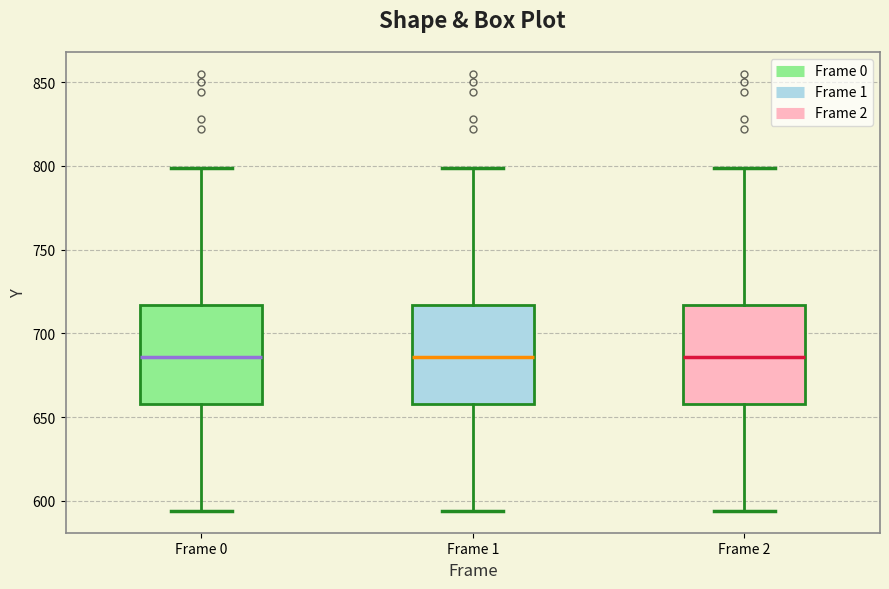

Reading left to right, read every box against the y-axis: the position of its median line, the range the box covers, and the ends of its whiskers. The values are not printed on the chart, so give them approximately, as read against the axis.

Frame 0: median 685, box 660 to 715, whiskers 595 to 800
Frame 1: median 685, box 660 to 715, whiskers 595 to 800
Frame 2: median 685, box 660 to 715, whiskers 595 to 800